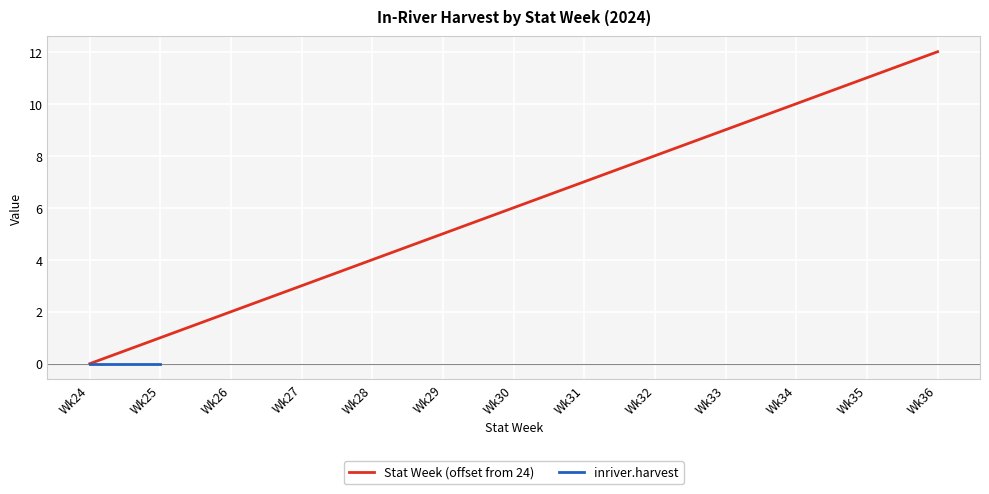

What is the difference between the maximum and minimum values in the Stat Week (offset from 24) series?

12